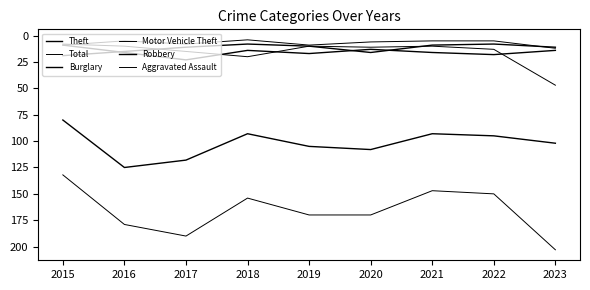

Which label corresponds to the smallest value in the chart?

2018